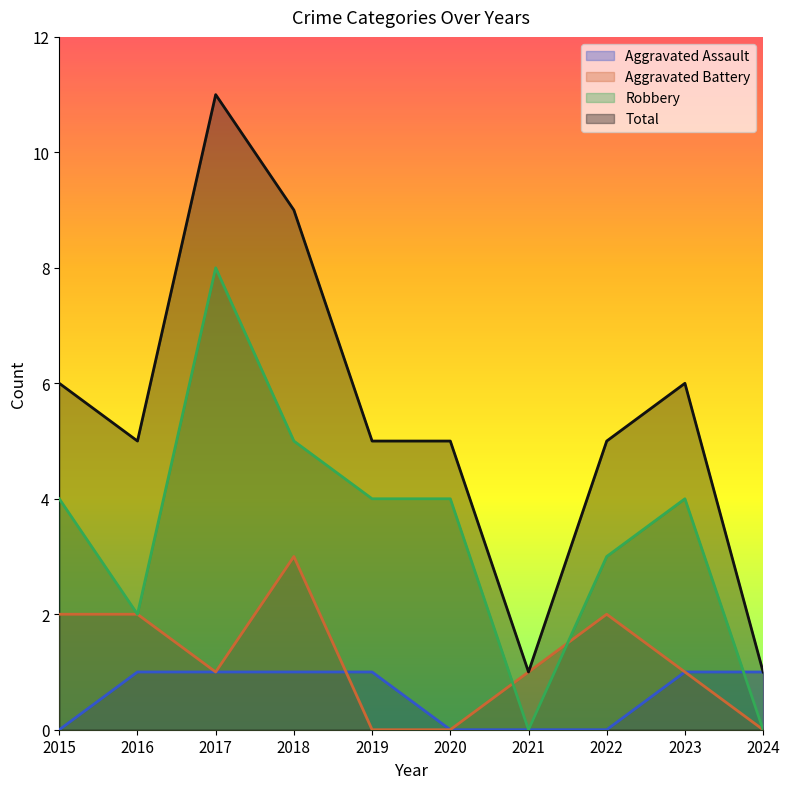

Reading left to right, extract all data points from this chart.

Aggravated Assault: 2015=0	2016=1	2017=1	2018=1	2019=1	2020=0	2021=0	2022=0	2023=1	2024=1
Aggravated Battery: 2015=2	2016=2	2017=1	2018=3	2019=0	2020=0	2021=1	2022=2	2023=1	2024=0
Robbery: 2015=4	2016=2	2017=8	2018=5	2019=4	2020=4	2021=0	2022=3	2023=4	2024=0
Total: 2015=6	2016=5	2017=11	2018=9	2019=5	2020=5	2021=1	2022=5	2023=6	2024=1